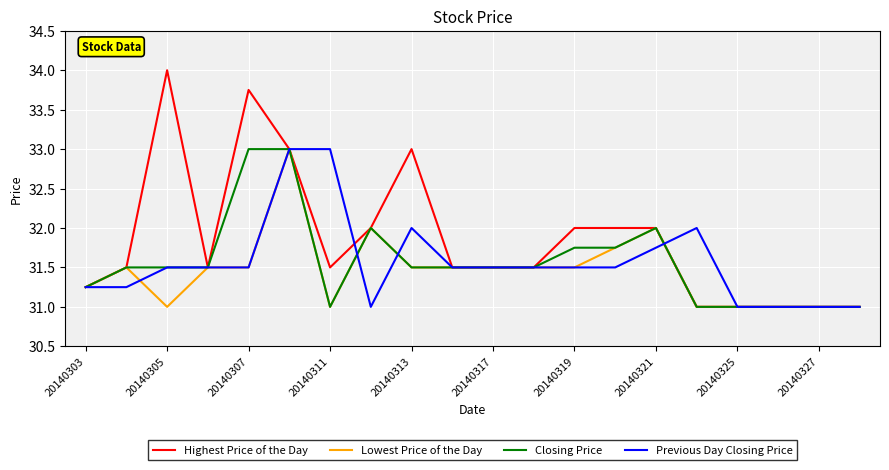

How many distinct data groups are displayed?

4